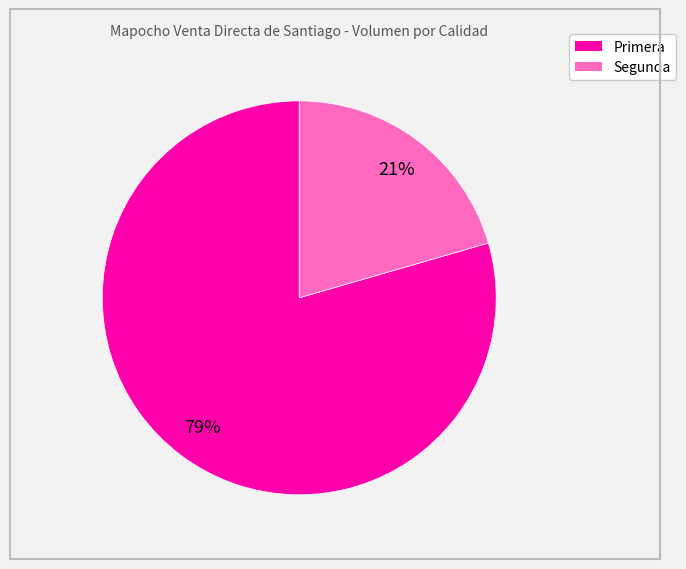

What percentage is the Segunda slice, to the nearest percent?

21%